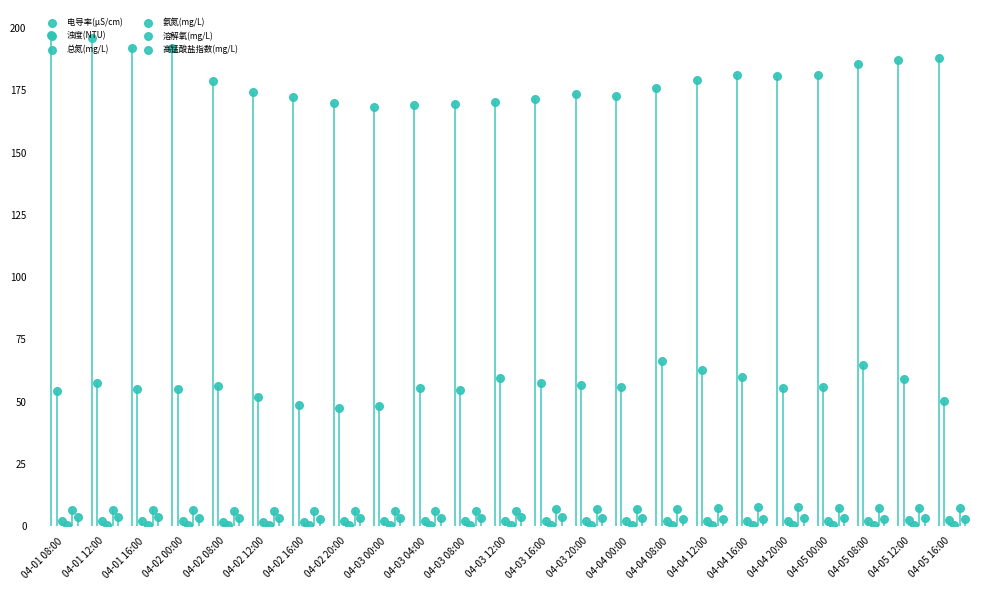

Which series reaches the maximum Y coordinate?

电导率(μS/cm)